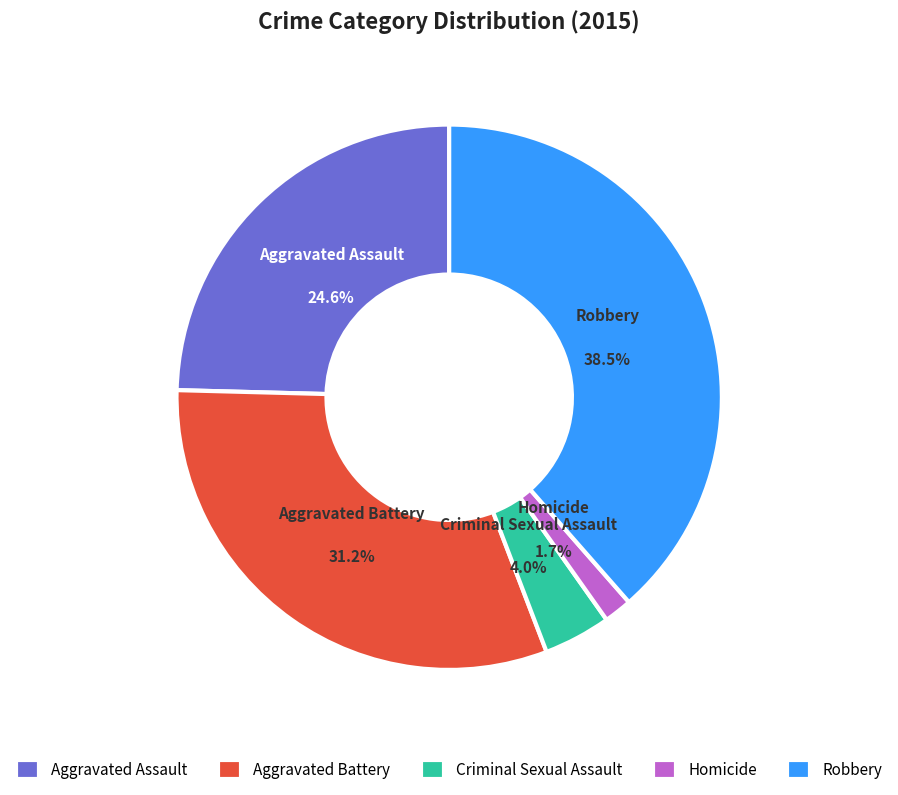

What percentage is the Homicide slice, to the nearest percent?

2%